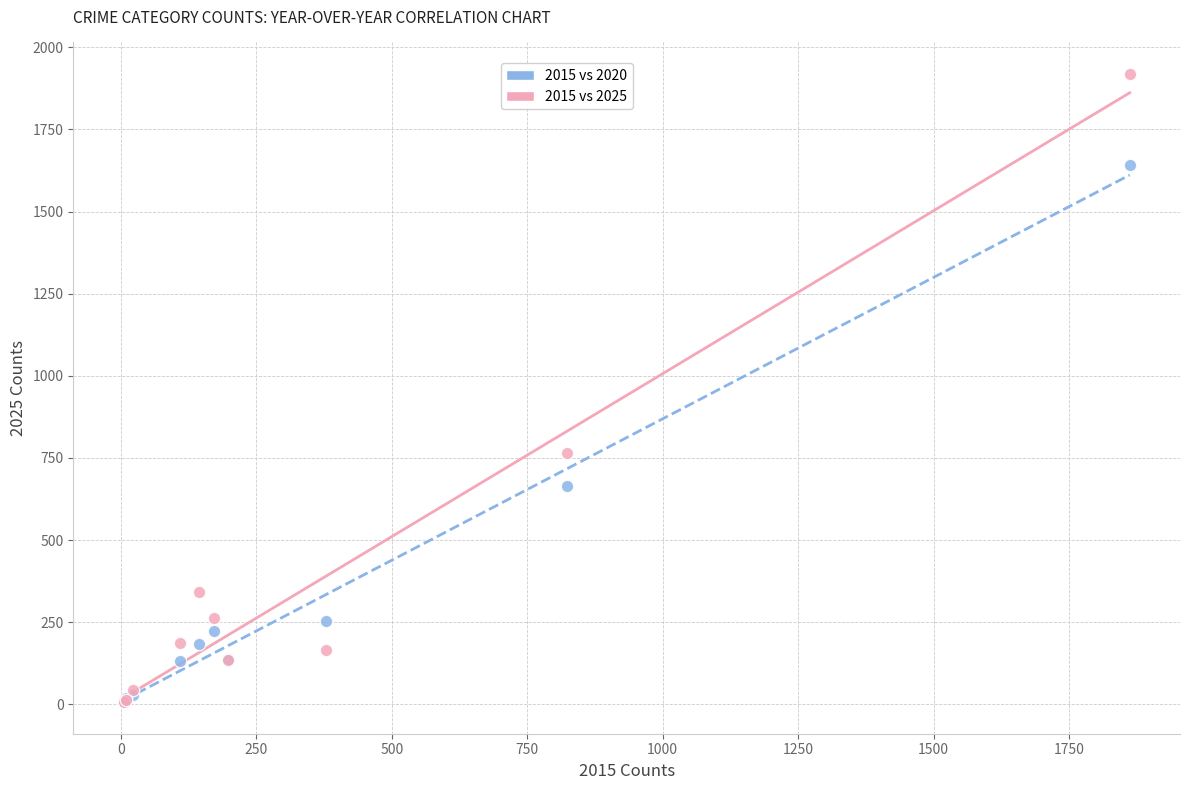

What are all the series names shown in the legend?

2015 vs 2020, 2015 vs 2025